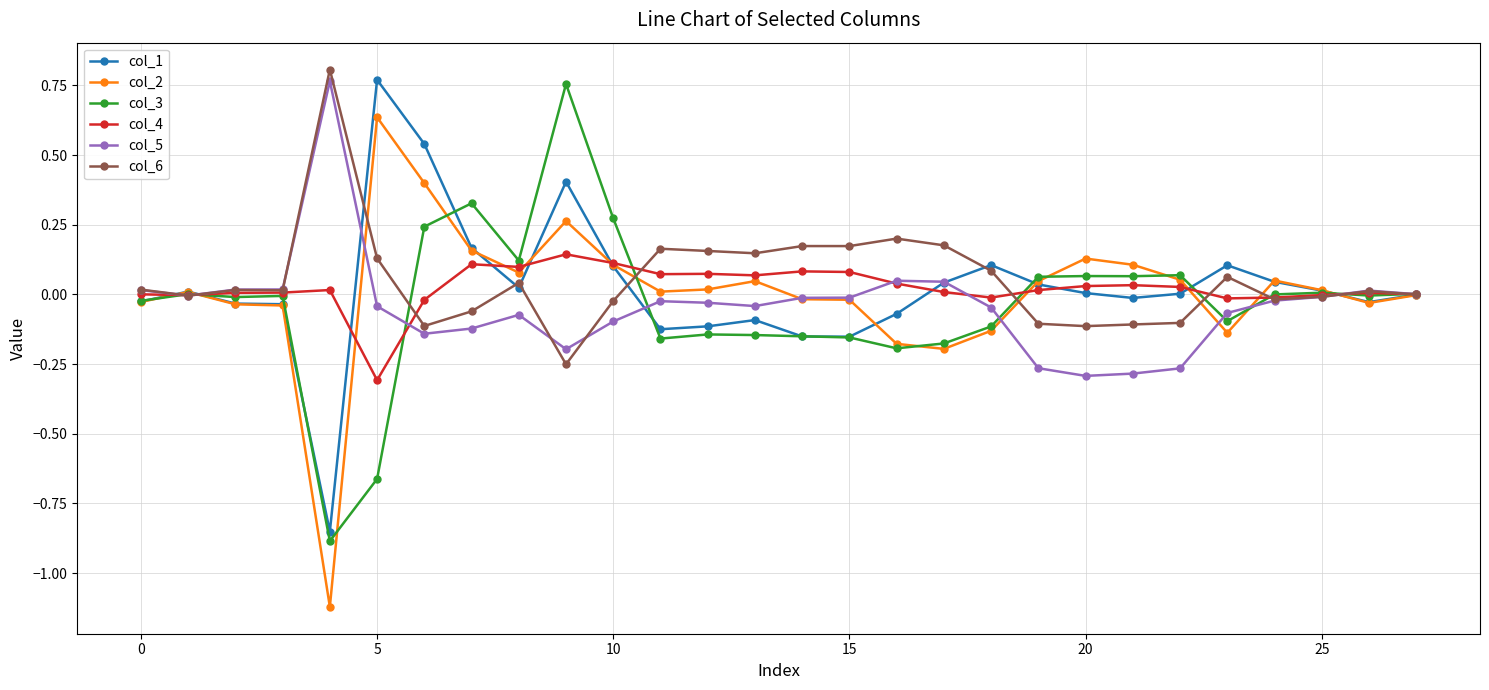

Which series has the largest range (max minus min)?

col_2